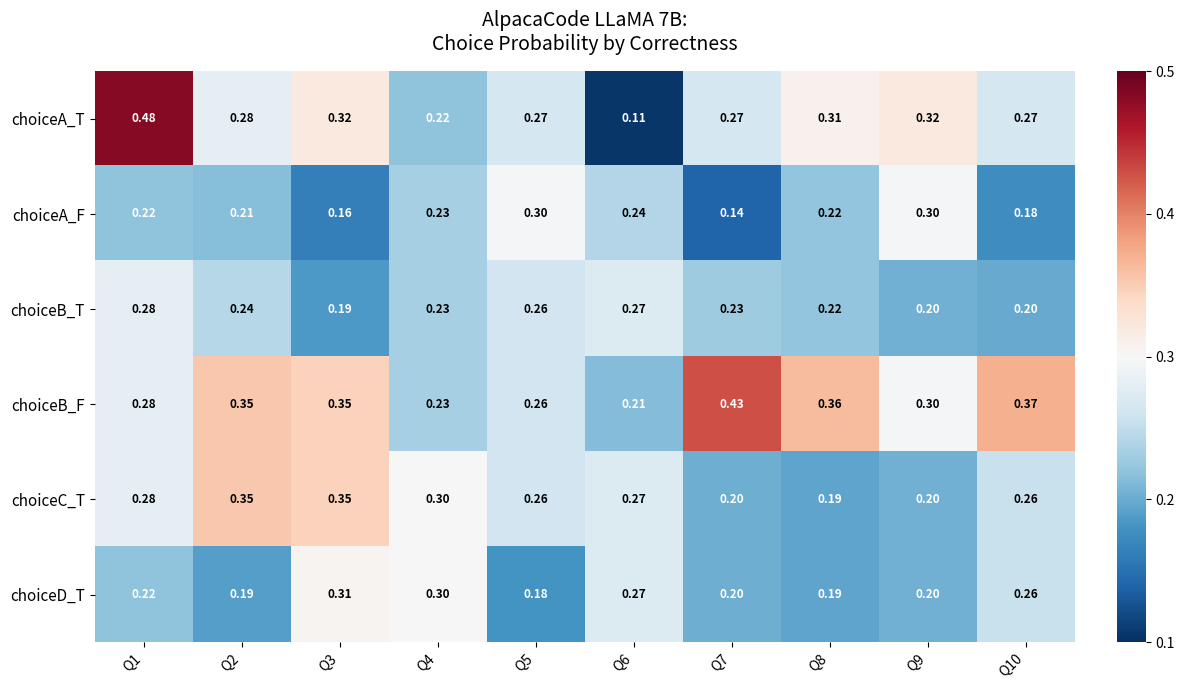

Between Q1 and Q4, which series saw the biggest shift?

choiceA_T